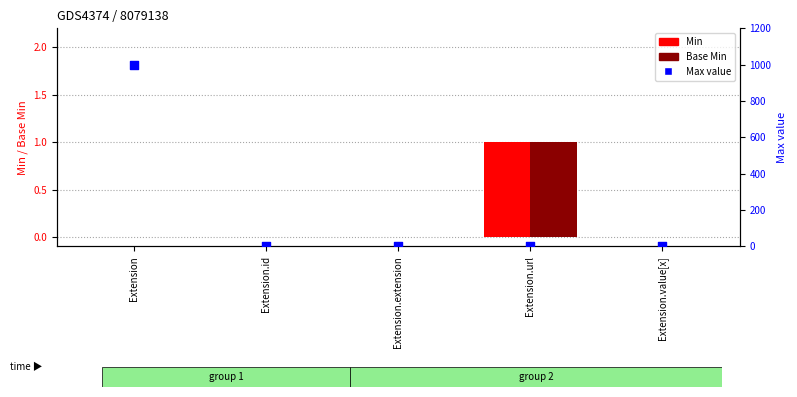

Which series contains the lowest Y value?

Min